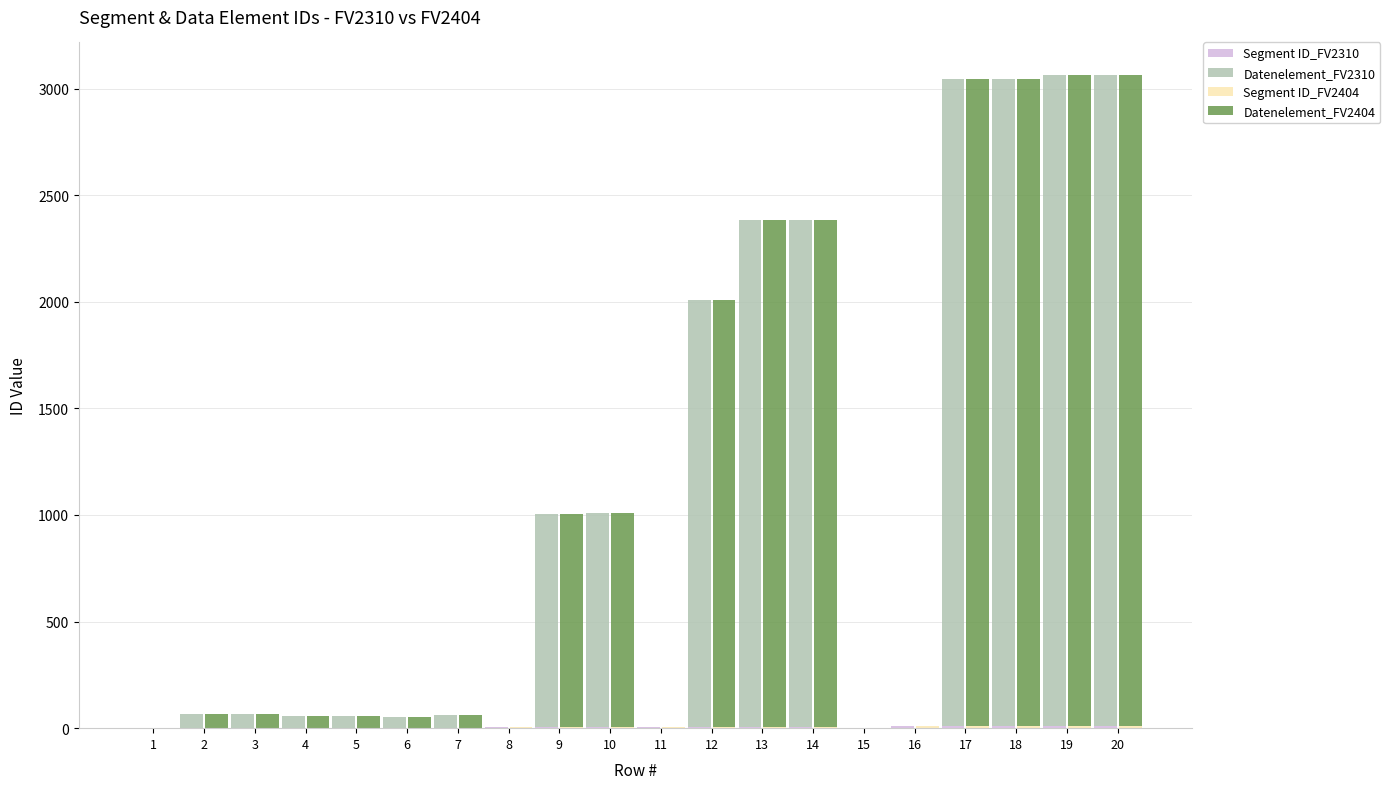

Where does the Segment ID_FV2404 series first go above 4?

11